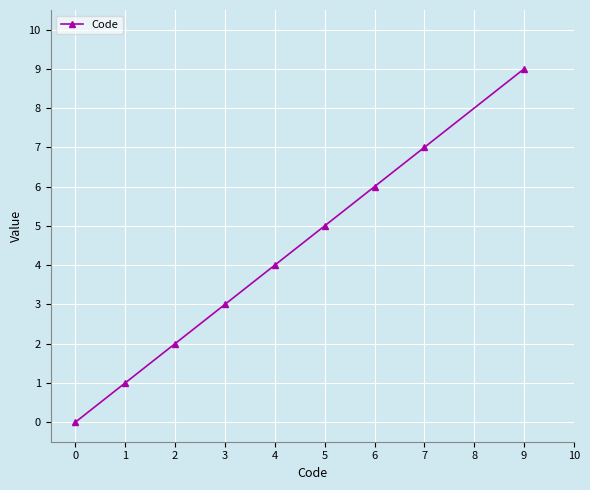

Reading right to left, transcribe all the data shown in this chart.

9	7	6	5	4	3	2	1	0